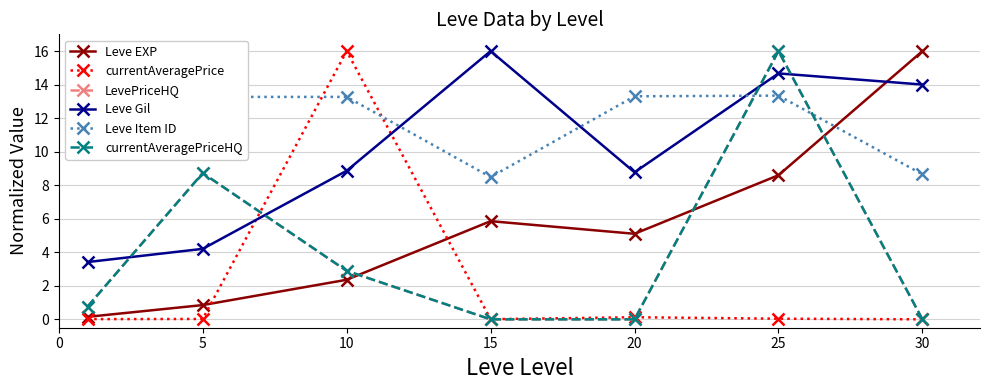

Is the value of Leve Gil at 10 greater than the value of Leve EXP at 0?

Yes